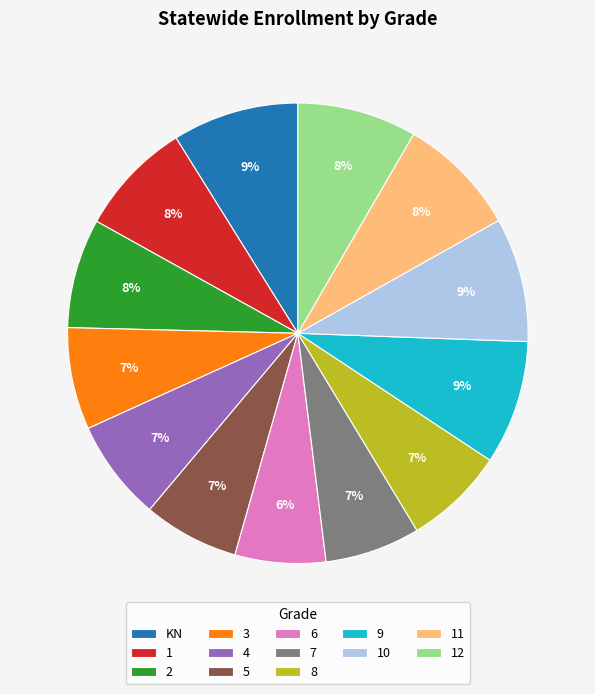

What is the ratio of the value at KN to the value at 4?

1.3